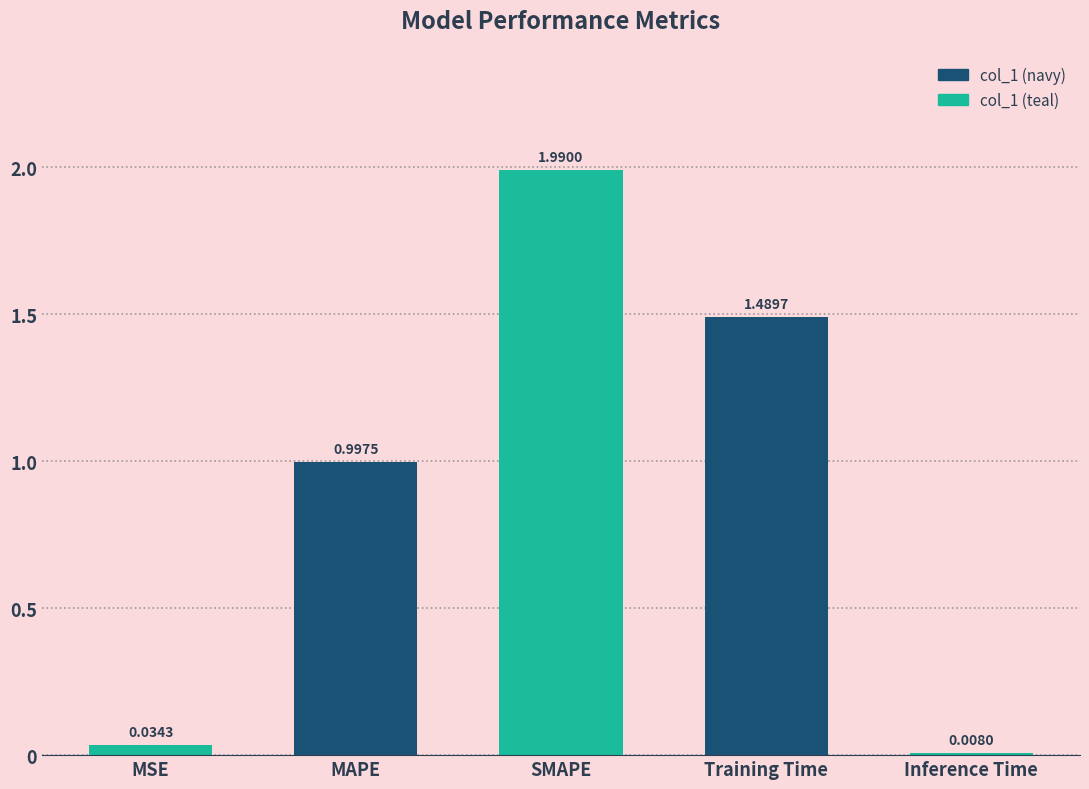

The value at MAPE is 1.0. True or false?

True